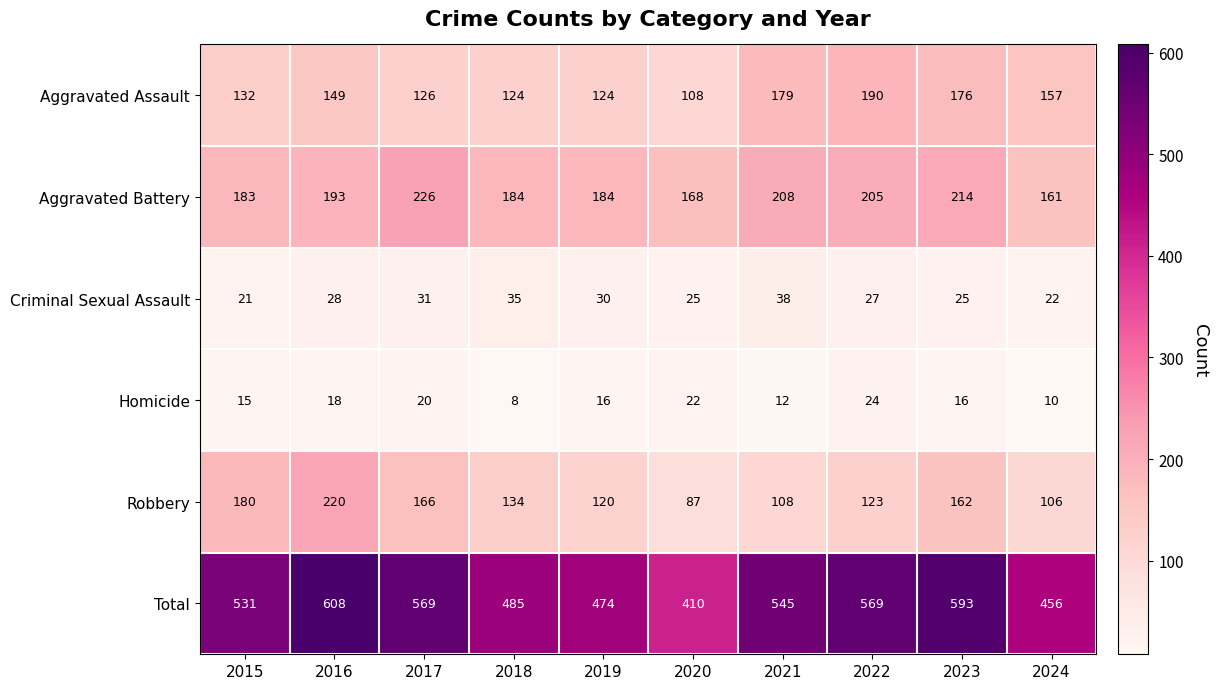

Read the Homicide value at 2018.

8